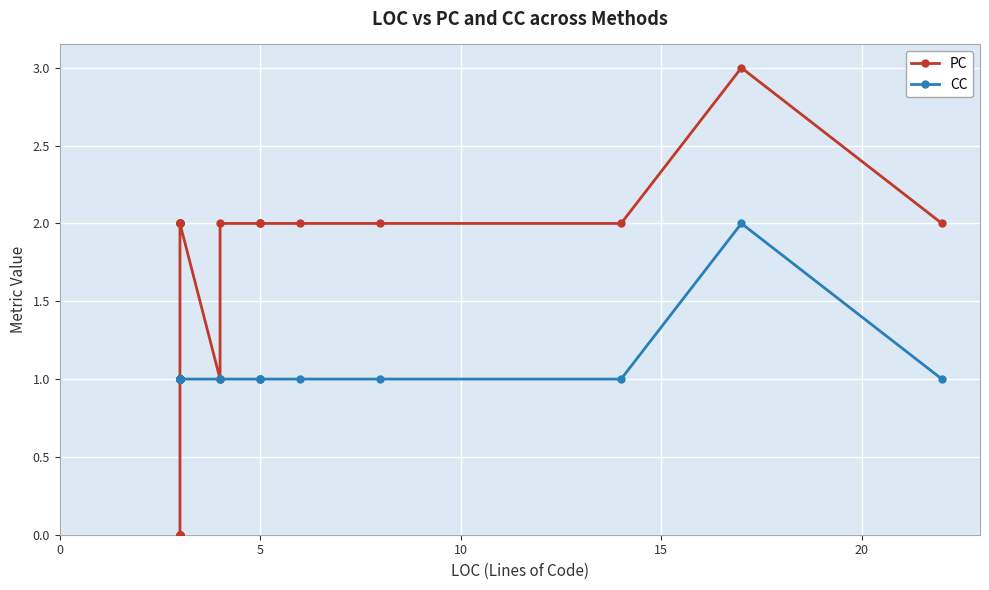

True or false: PC and CC intersect in this chart.

False